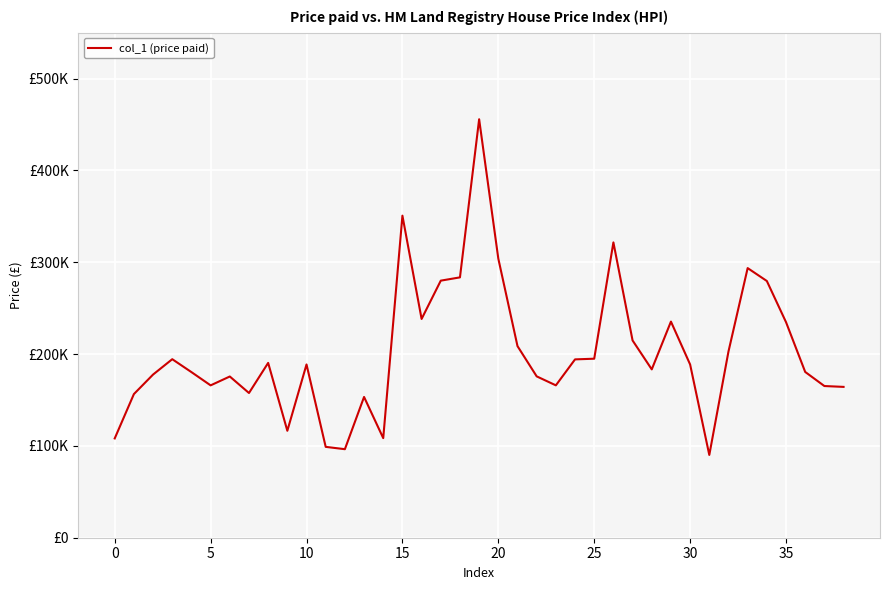

What is the value of the 19th point from the left?

283552.2